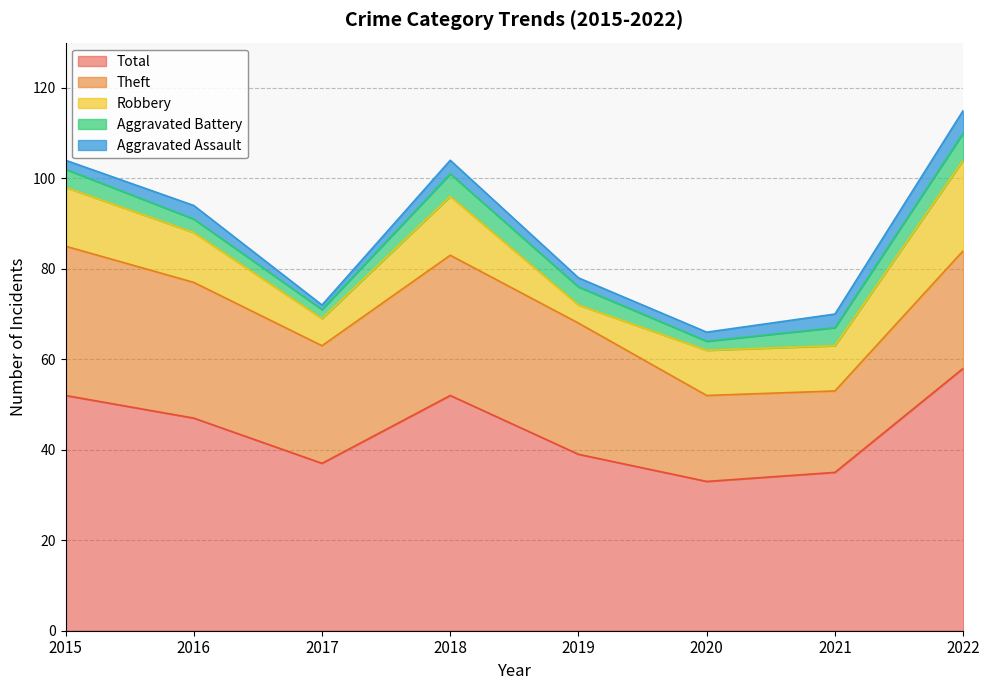

Between 2018 and 2022, which series saw the biggest shift?

Robbery